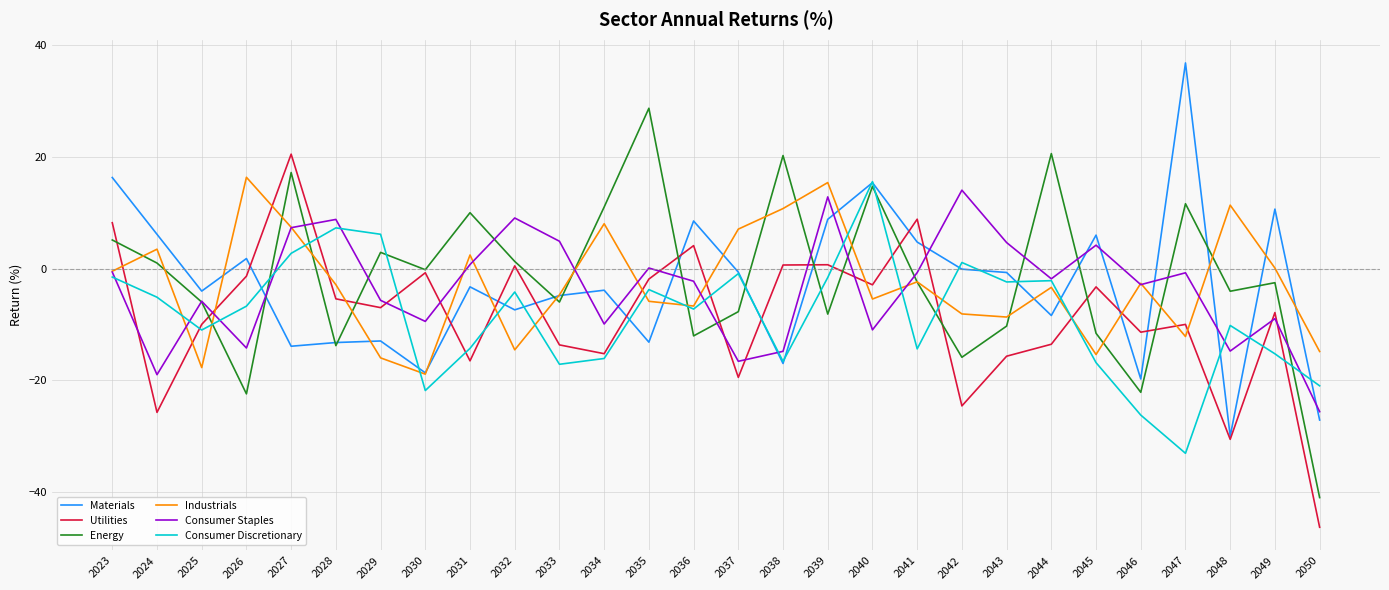

How many interior local peaks does the Utilities series have?

9